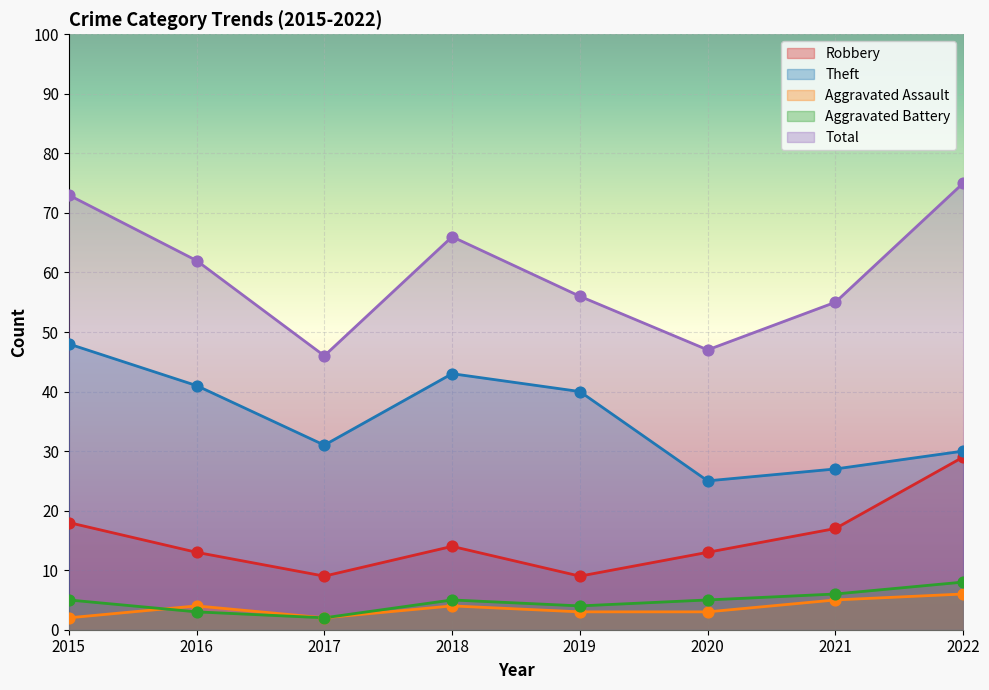

What are all the series names shown in the legend?

Robbery, Theft, Aggravated Assault, Aggravated Battery, Total